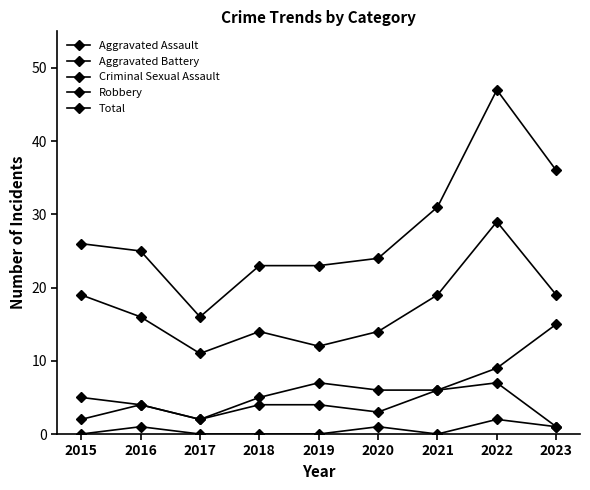

Does the chart have visible grid lines?

No